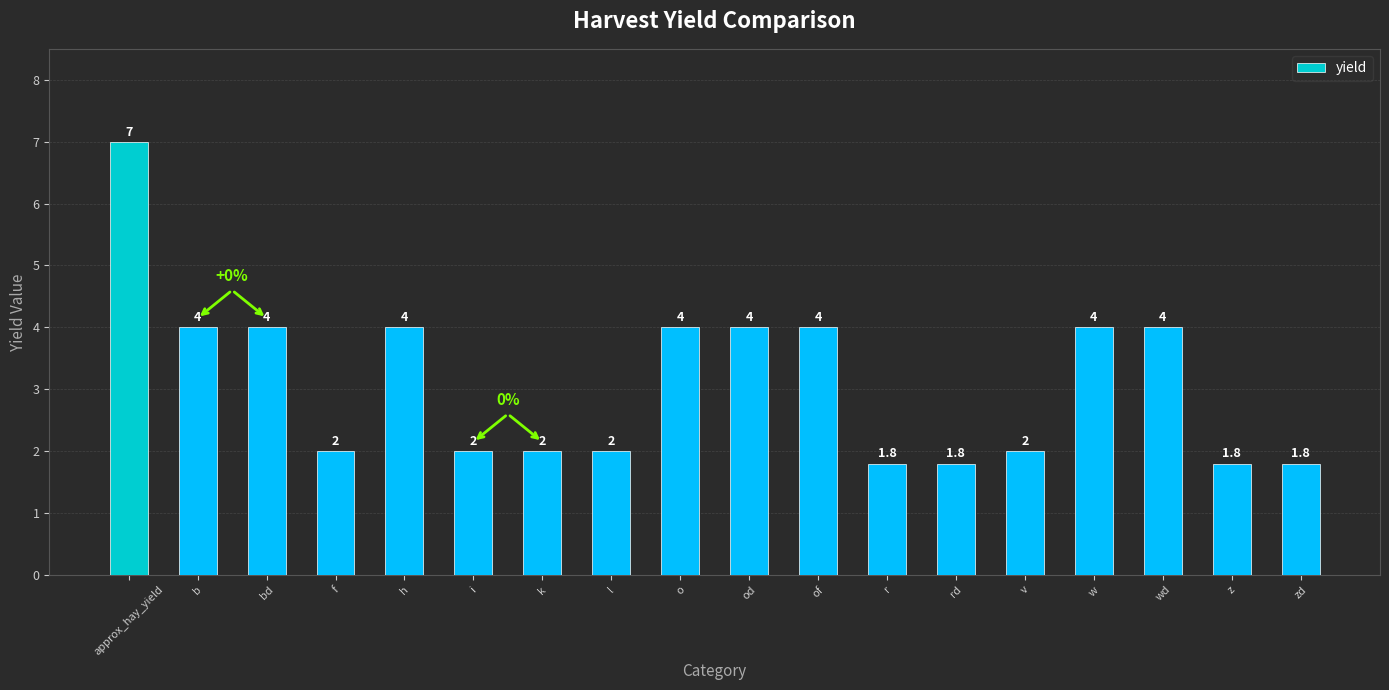

Is it true that the value at rd is 1.8?

True